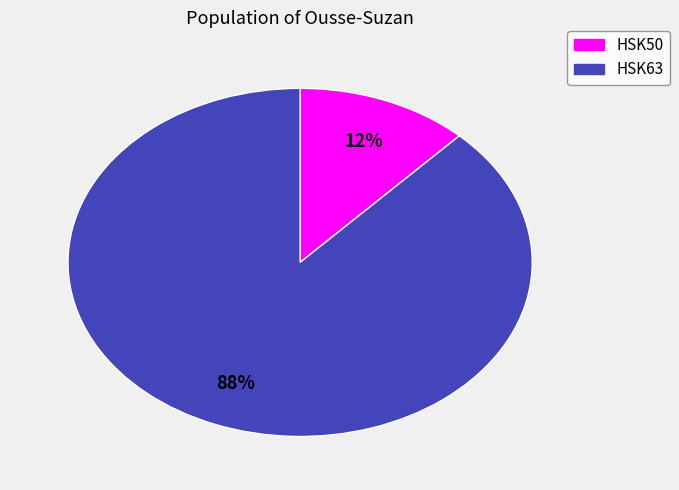

Does any single category account for the majority?

Yes